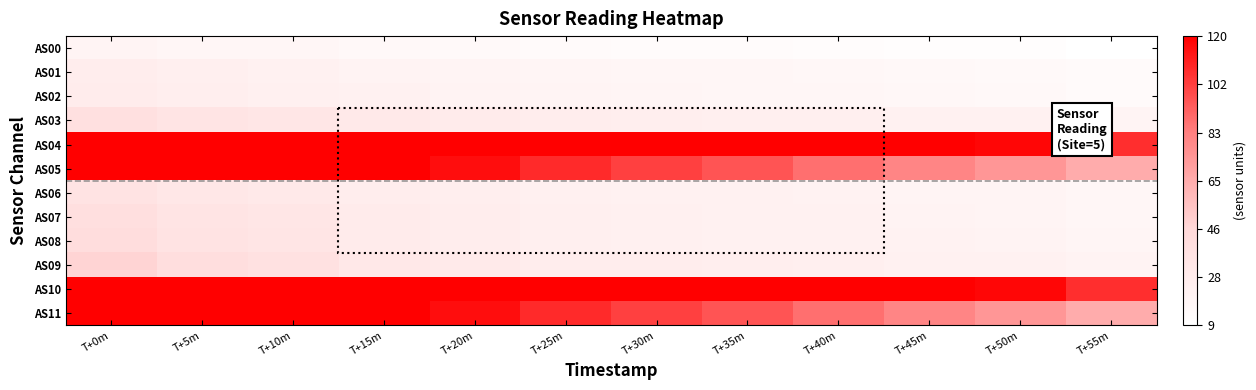

Reading left to right, transcribe all the data shown in this chart.

AS00: T+0m=10878	T+5m=9928	T+10m=9300	T+15m=8383	T+20m=7851	T+25m=7447	T+30m=7117	T+35m=6791	T+40m=6497	T+45m=6029	T+50m=5755	T+55m=5106
AS01: T+0m=14571	T+5m=13323	T+10m=12514	T+15m=11318	T+20m=10646	T+25m=10133	T+30m=9712	T+35m=9294	T+40m=8955	T+45m=8338	T+50m=8020	T+55m=7148
AS02: T+0m=15095	T+5m=13796	T+10m=13029	T+15m=11875	T+20m=11222	T+25m=10698	T+30m=10309	T+35m=9912	T+40m=9600	T+45m=8989	T+50m=8711	T+55m=7818
AS03: T+0m=21204	T+5m=19097	T+10m=18071	T+15m=16130	T+20m=15253	T+25m=14485	T+30m=13968	T+35m=13463	T+40m=13054	T+45m=12269	T+50m=11907	T+55m=10757
AS04: T+0m=65535	T+5m=65535	T+10m=65535	T+15m=65535	T+20m=65535	T+25m=65535	T+30m=65535	T+35m=65535	T+40m=65535	T+45m=65535	T+50m=64484	T+55m=58087
AS05: T+0m=65535	T+5m=65535	T+10m=65535	T+15m=65535	T+20m=63279	T+25m=58845	T+30m=55154	T+35m=52126	T+40m=47879	T+45m=43818	T+50m=40185	T+55m=35259
AS06: T+0m=19721	T+5m=17452	T+10m=16454	T+15m=14418	T+20m=13653	T+25m=12863	T+30m=12399	T+35m=11951	T+40m=11588	T+45m=10904	T+50m=10586	T+55m=9561
AS07: T+0m=21670	T+5m=18918	T+10m=17774	T+15m=15312	T+20m=14419	T+25m=13468	T+30m=12931	T+35m=12437	T+40m=11986	T+45m=11234	T+50m=10869	T+55m=9804
AS08: T+0m=22867	T+5m=19641	T+10m=18439	T+15m=15546	T+20m=14608	T+25m=13511	T+30m=12986	T+35m=12522	T+40m=12145	T+45m=11413	T+50m=11144	T+55m=10080
AS09: T+0m=26197	T+5m=22086	T+10m=20695	T+15m=16988	T+20m=15957	T+25m=14619	T+30m=14044	T+35m=13571	T+40m=13136	T+45m=12398	T+50m=12144	T+55m=11066
AS10: T+0m=65535	T+5m=65535	T+10m=65535	T+15m=65535	T+20m=65535	T+25m=65535	T+30m=65535	T+35m=65535	T+40m=65535	T+45m=65535	T+50m=64500	T+55m=58083
AS11: T+0m=65535	T+5m=65535	T+10m=65535	T+15m=65535	T+20m=63302	T+25m=58805	T+30m=55137	T+35m=52128	T+40m=47874	T+45m=43836	T+50m=40172	T+55m=35248